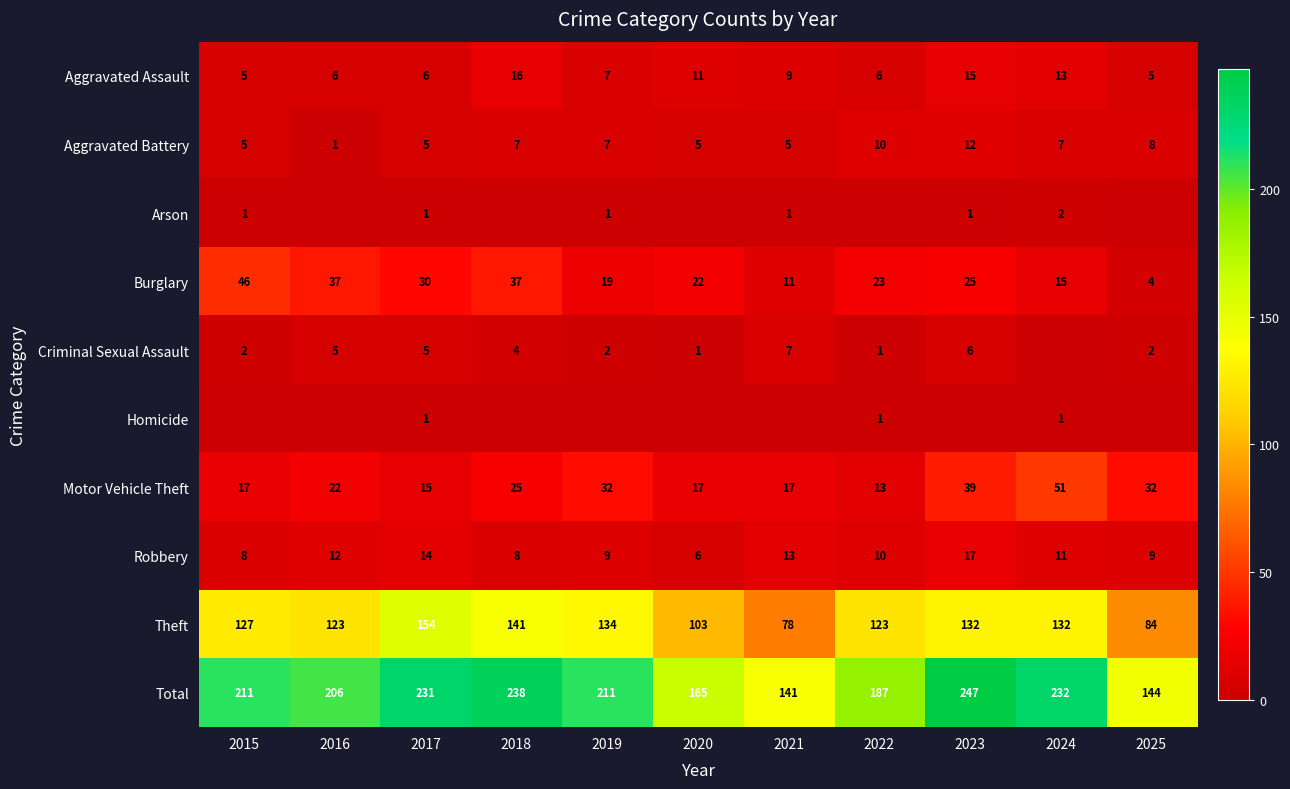

Between 2020 and 2015, which is larger?

2020